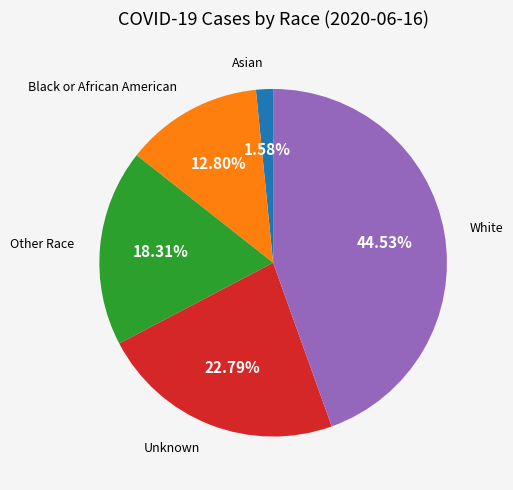

Is there a majority slice in this chart?

No